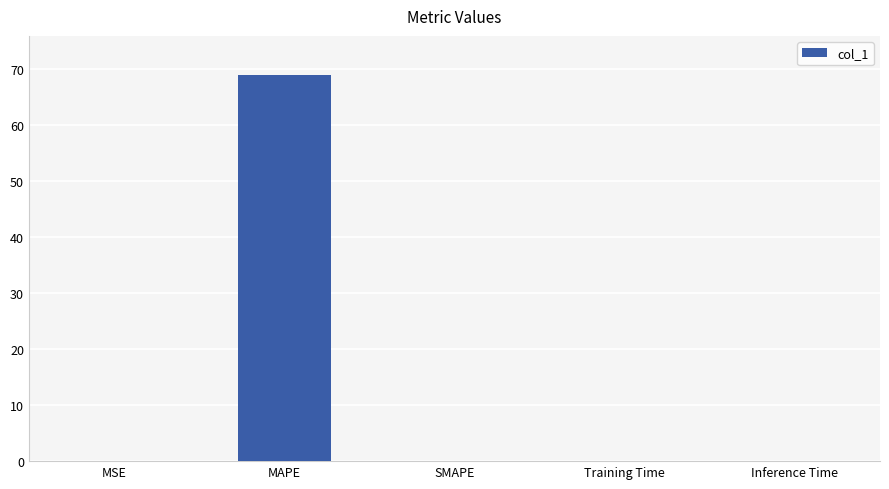

How many categories are shown in the chart?

5